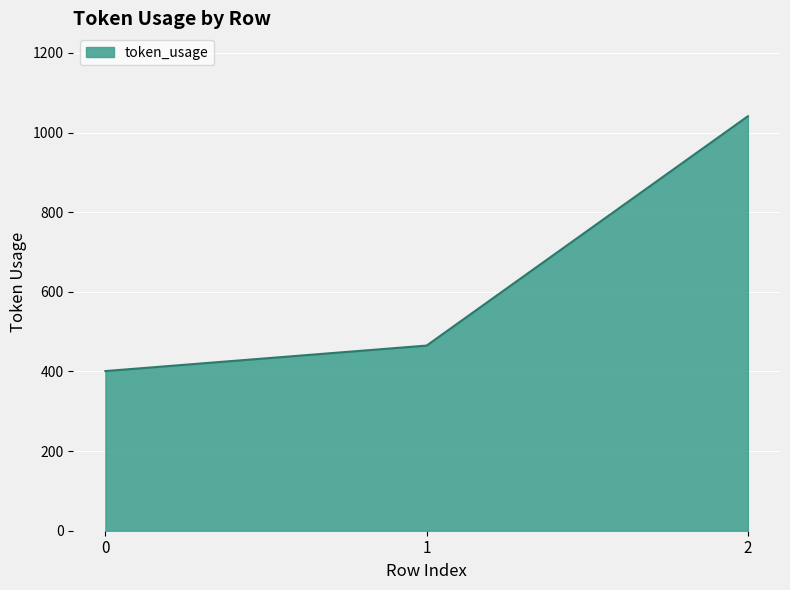

Reading right to left, transcribe all the data shown in this chart.

2=1041	1=465	0=401